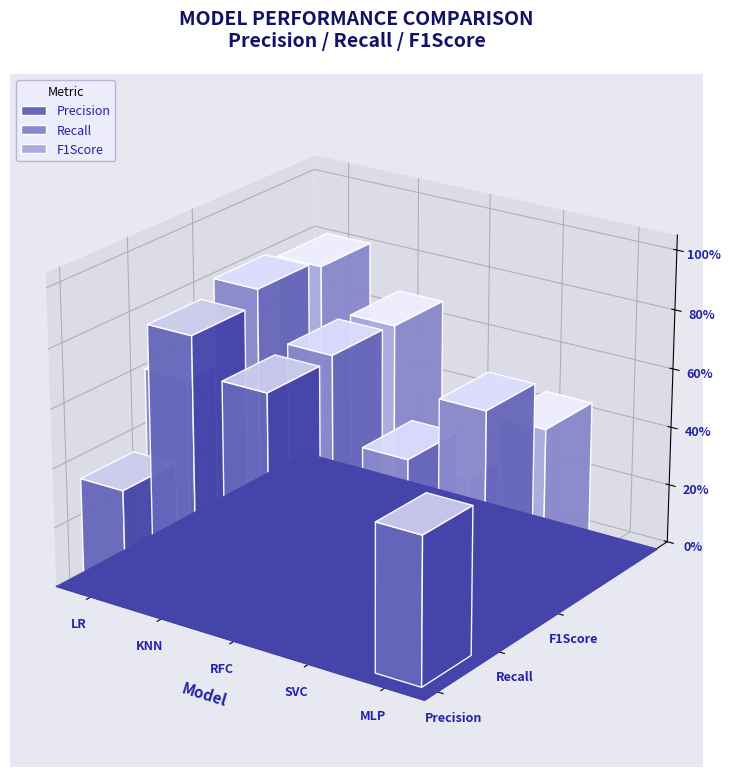

Are the bars horizontal?

No